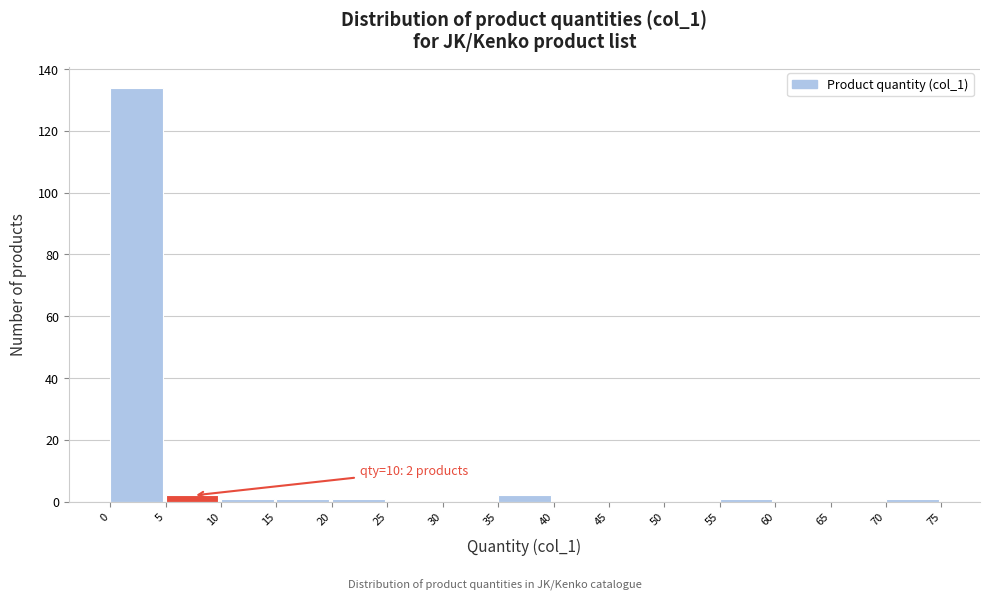

Over which range of the x-axis is the bar tallest?

0 to 5